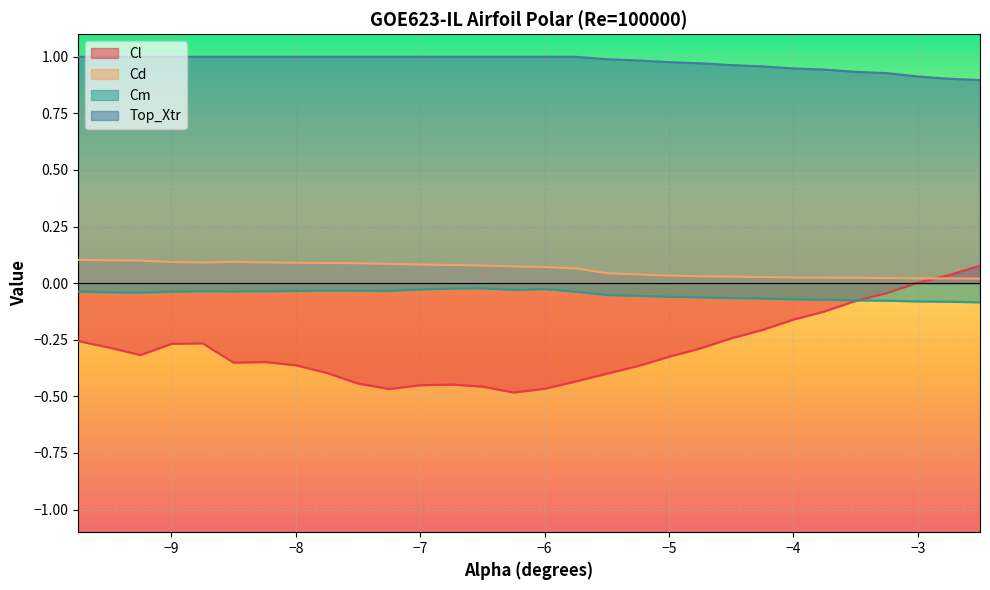

Which series has the largest total across all categories?

Top_Xtr